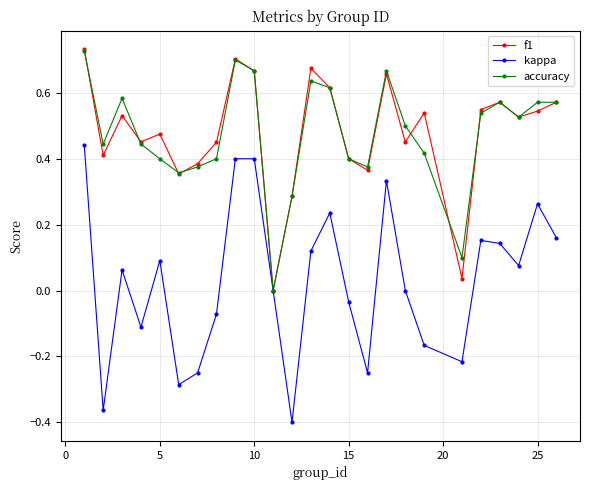

Which series has the widest spread of values?

kappa